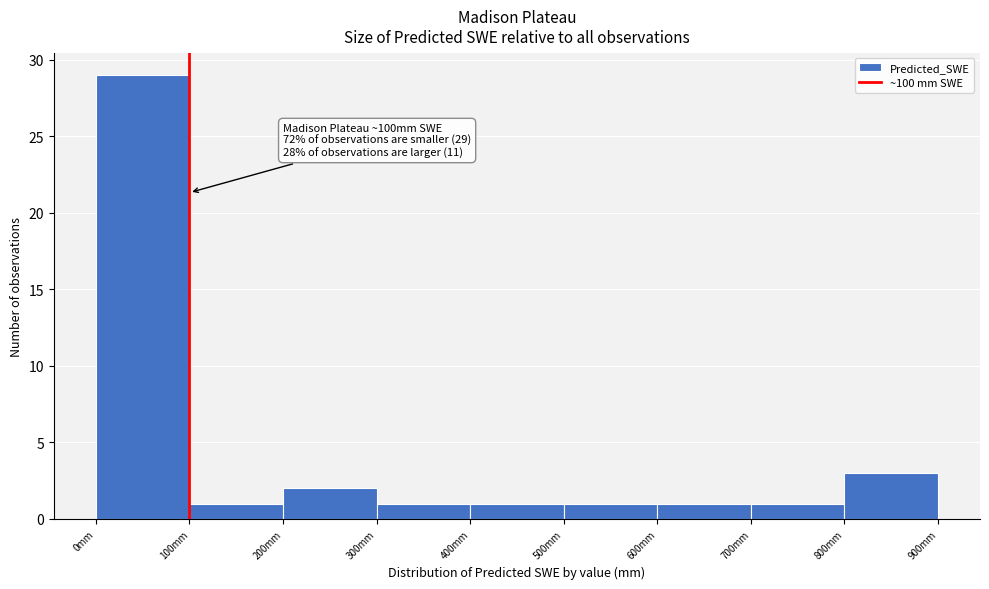

Over which range of the x-axis is the bar tallest?

0 to 100